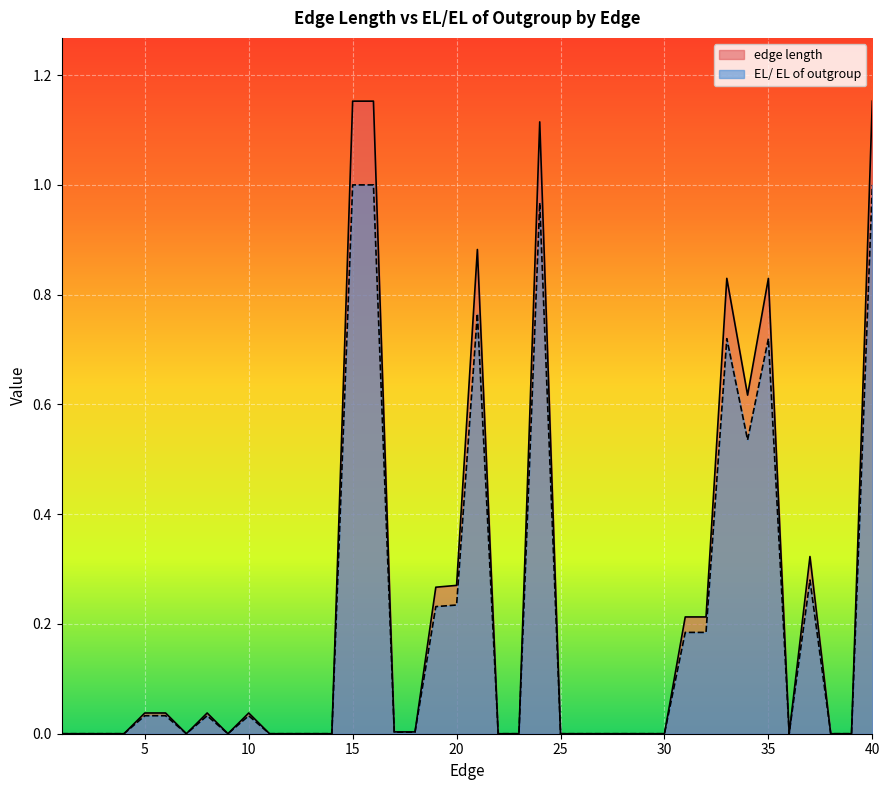

True or false: EL/ EL of outgroup and edge length cross at least once.

False